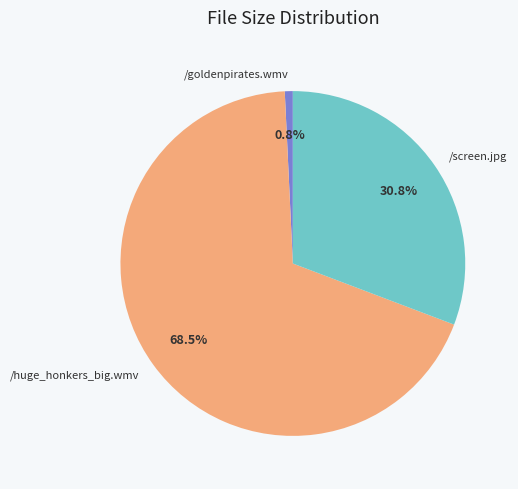

Is there any slice that represents more than half of the pie?

Yes